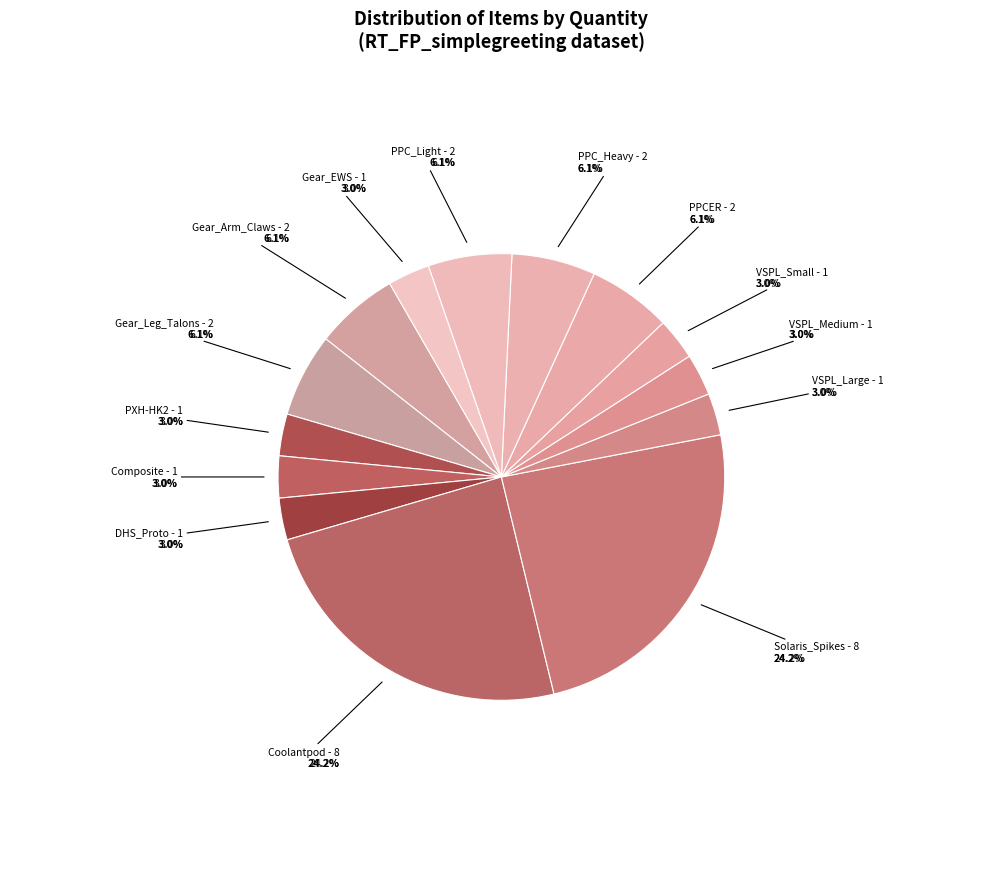

To the nearest percent, what is the difference between the Gear_Coolantpod and emod_kit_dhs_proto slice percentages?

21%